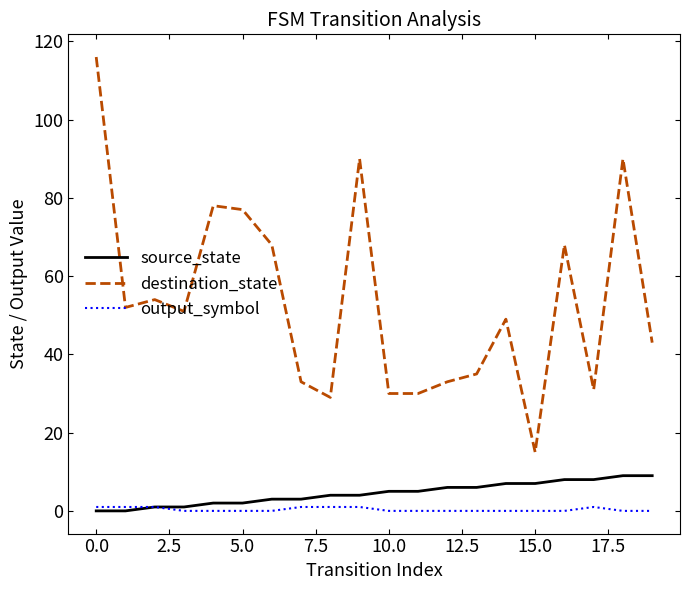

How many series are shown in this chart?

3